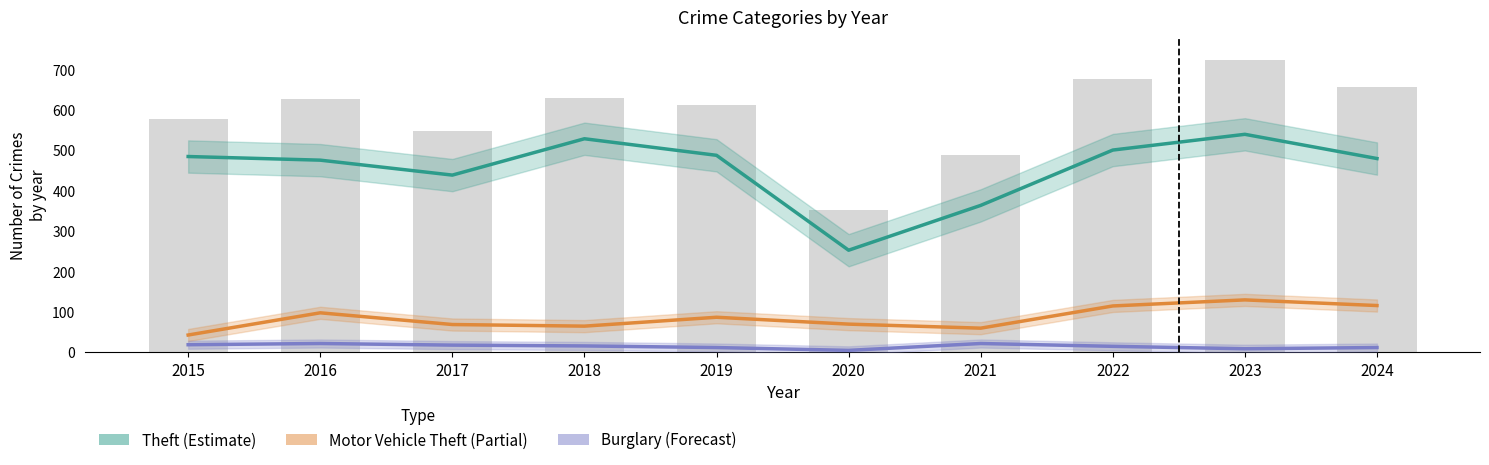

Which series has the largest total across all categories?

Theft (Estimate)